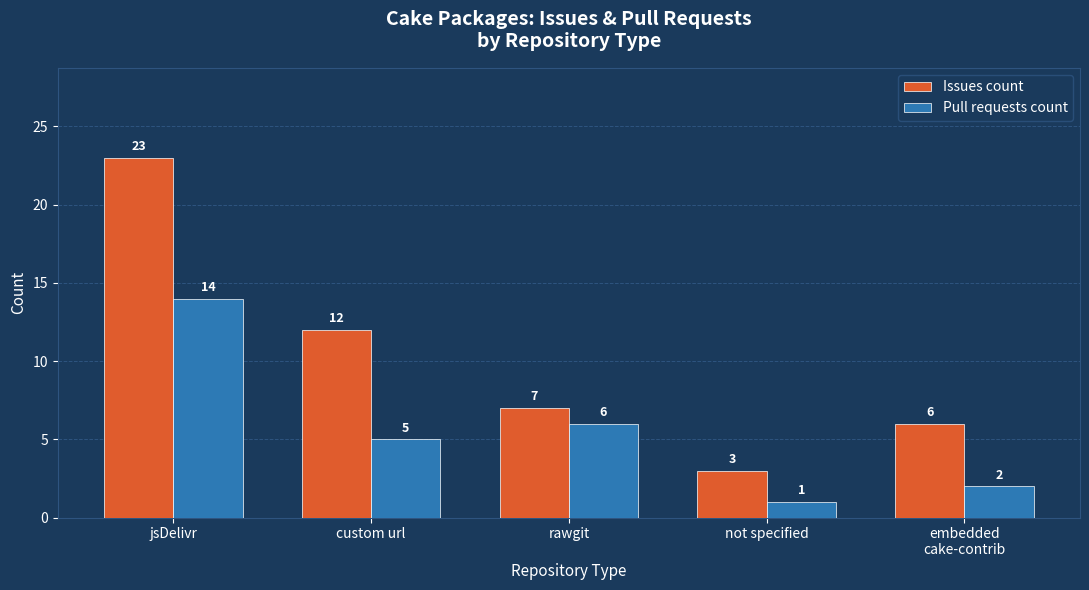

At which category is the sum across all series the highest?

jsDelivr